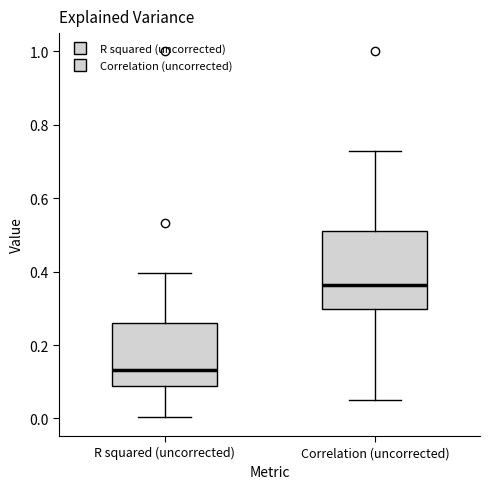

Reading left to right, read every box against the y-axis: the position of its median line, the range the box covers, and the ends of its whiskers. The values are not printed on the chart, so give them approximately, as read against the axis.

R squared (uncorrected): median 0.14, box 0.08 to 0.26, whiskers 0.00 to 0.40
Correlation (uncorrected): median 0.36, box 0.30 to 0.52, whiskers 0.06 to 0.72